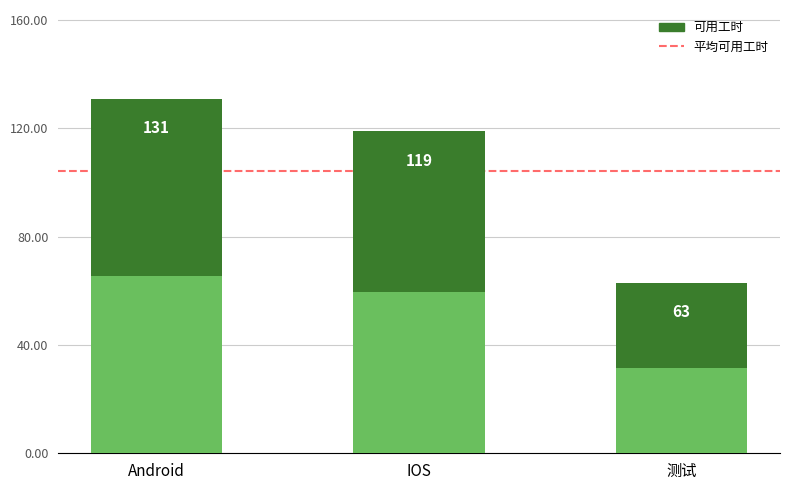

Approximately how many times larger is the value at IOS compared to Android?

0.9